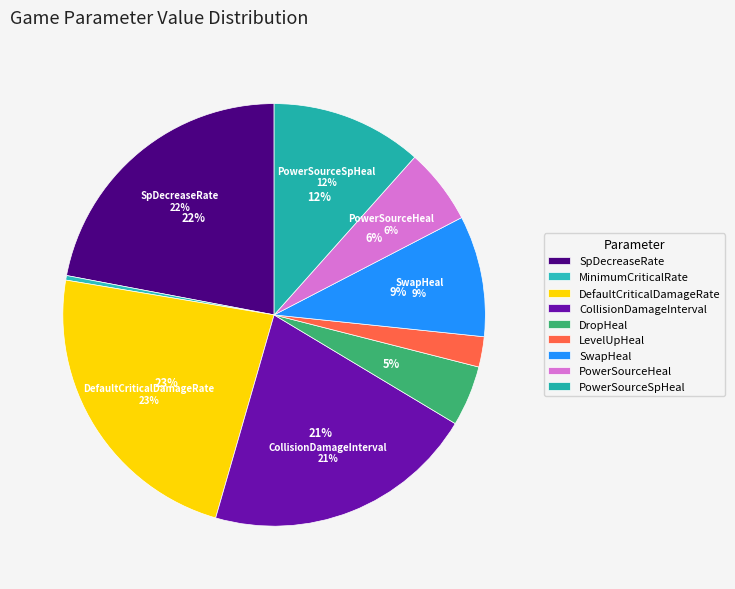

To the nearest percent, what portion does PowerSourceSpHeal represent?

12%